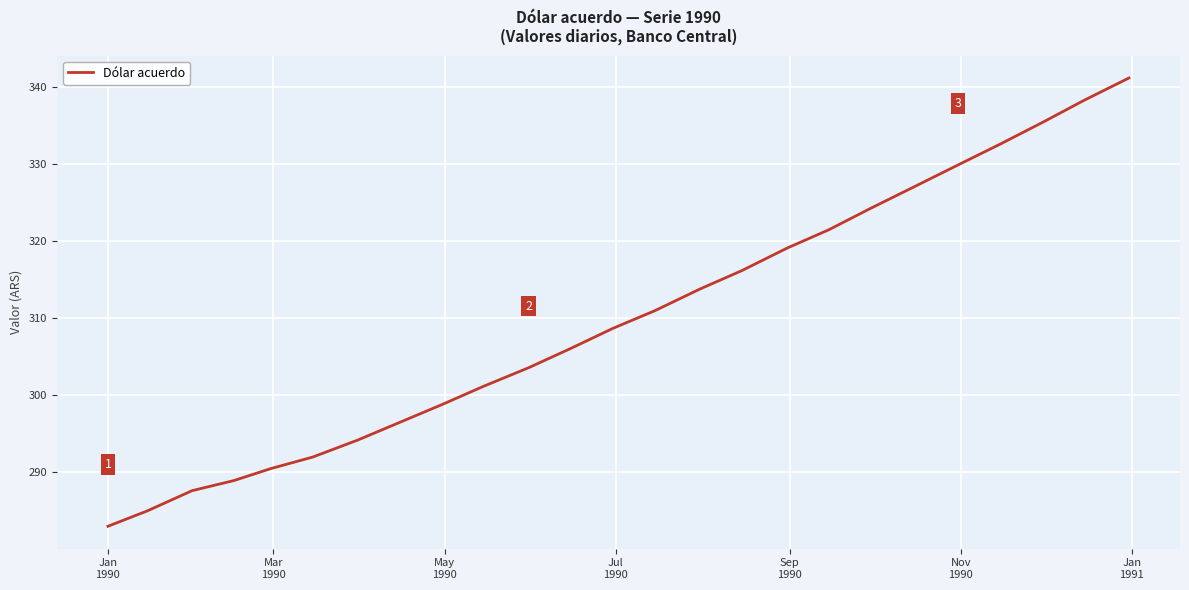

What is the maximum value shown in the chart?

341.2